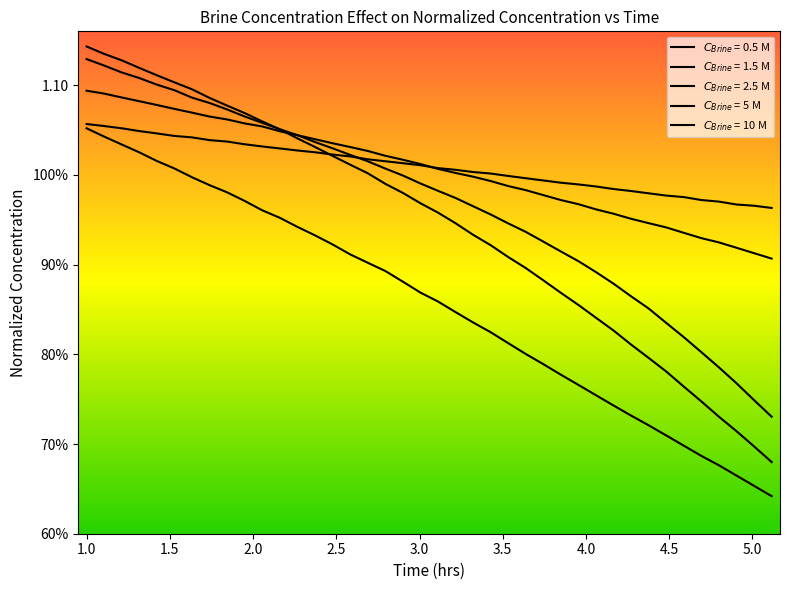

Does the chart display data point markers on the line(s)?

No